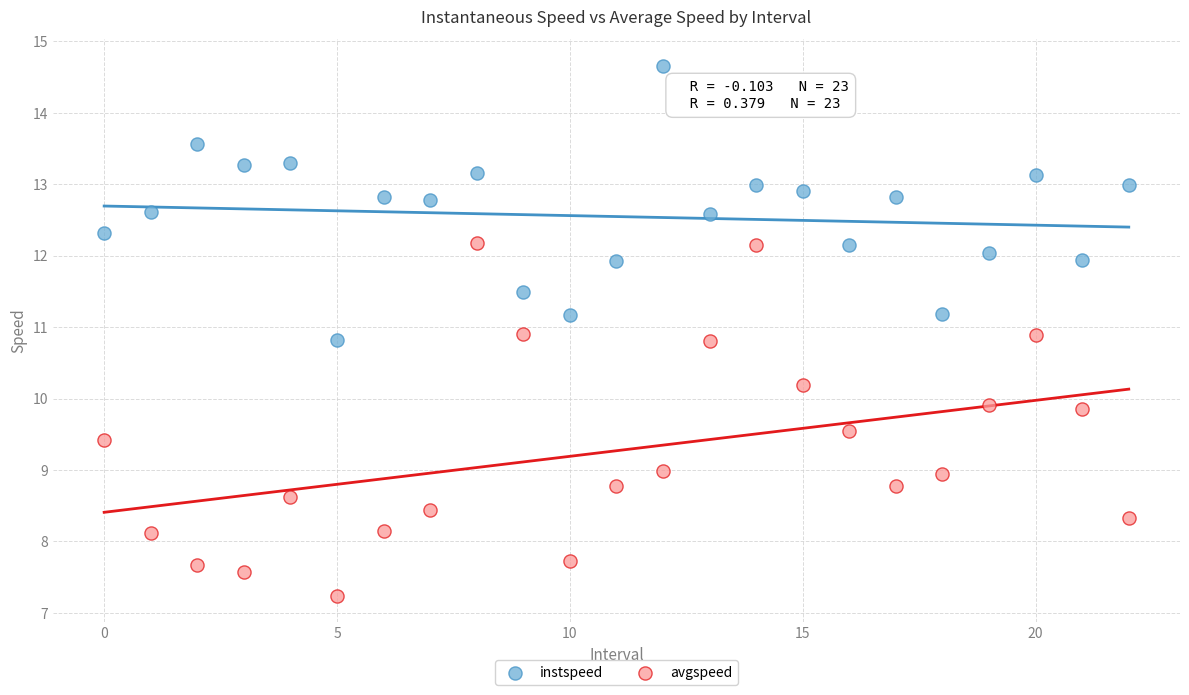

Across all data points, what is the range of Y values (max minus min)?

7.4